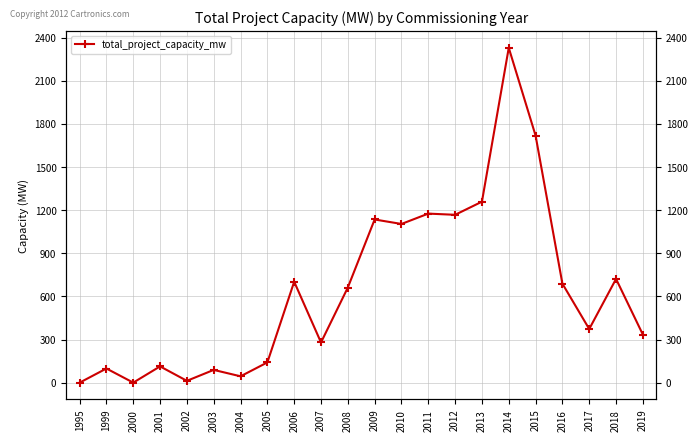

How many lines are shown in the chart?

1